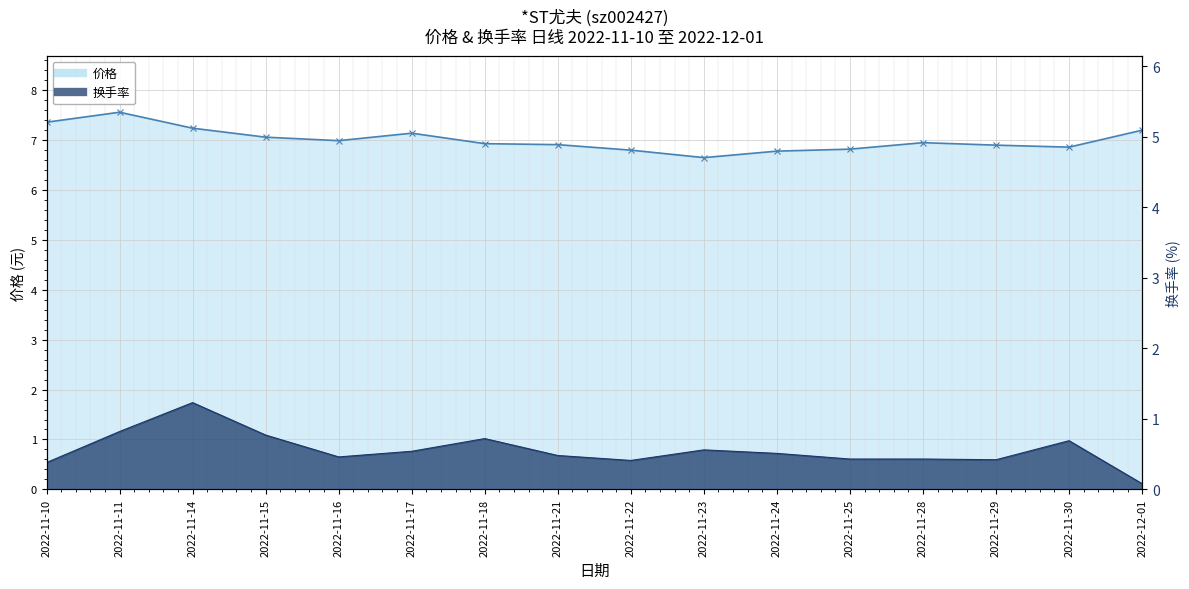

True or false: 价格 (line) and 换手率 (line) intersect in this chart.

False